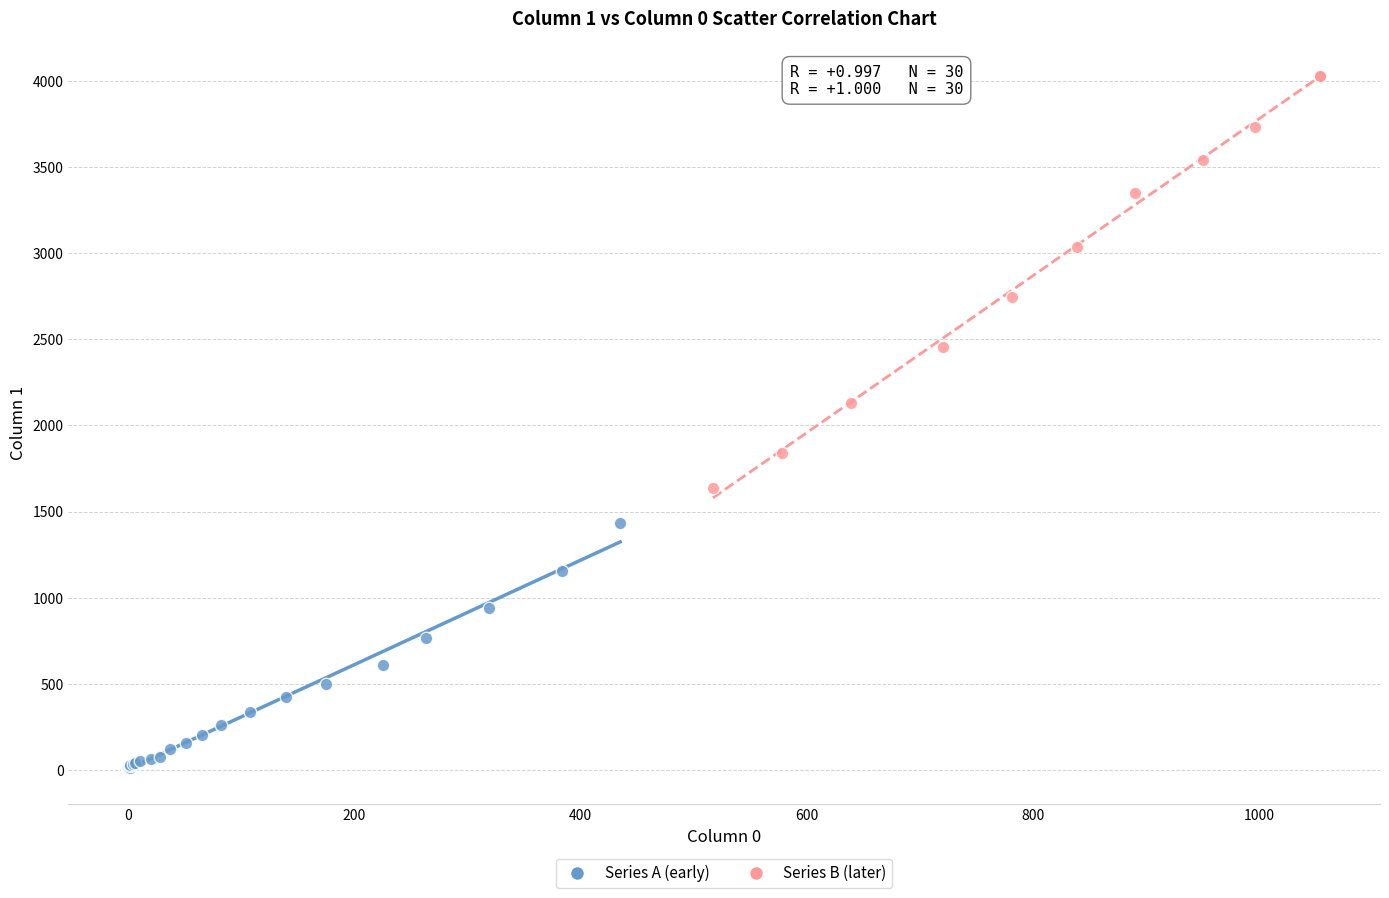

Which series has the largest Y range (max minus min)?

Series B (later)